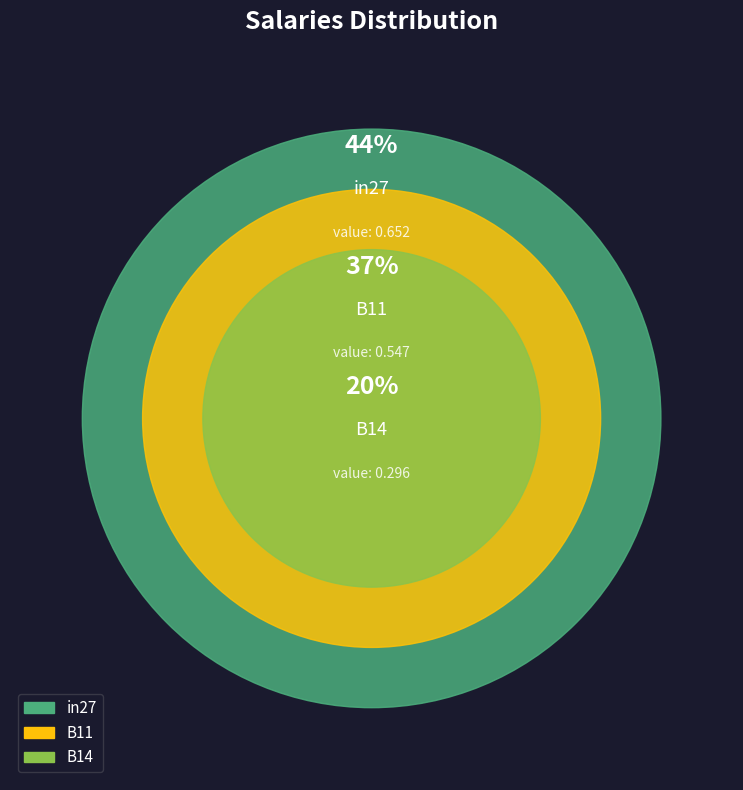

True or false: B11 accounts for 37% of the total.

True